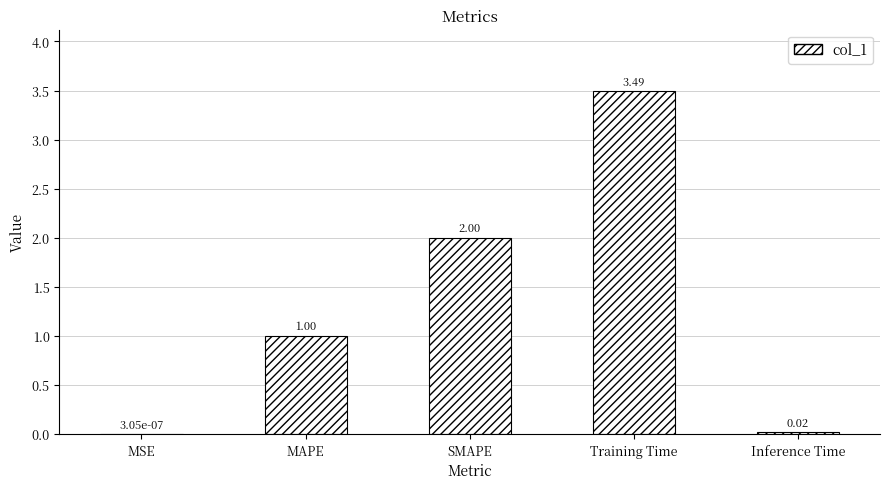

What is the sum of the values at SMAPE and MAPE?

3.0